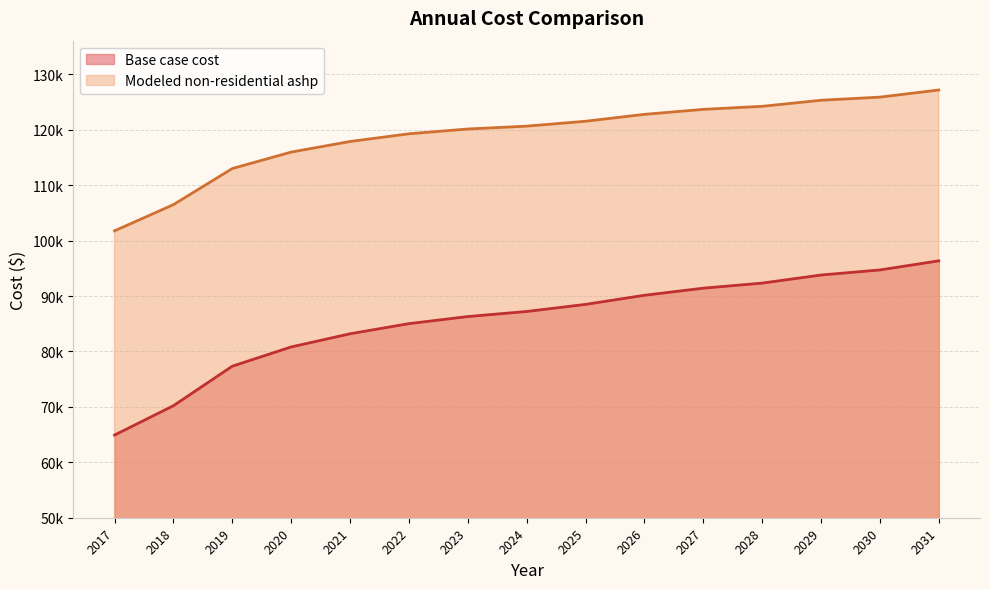

Between 2028 and 2030, which series saw the biggest shift?

Base case cost